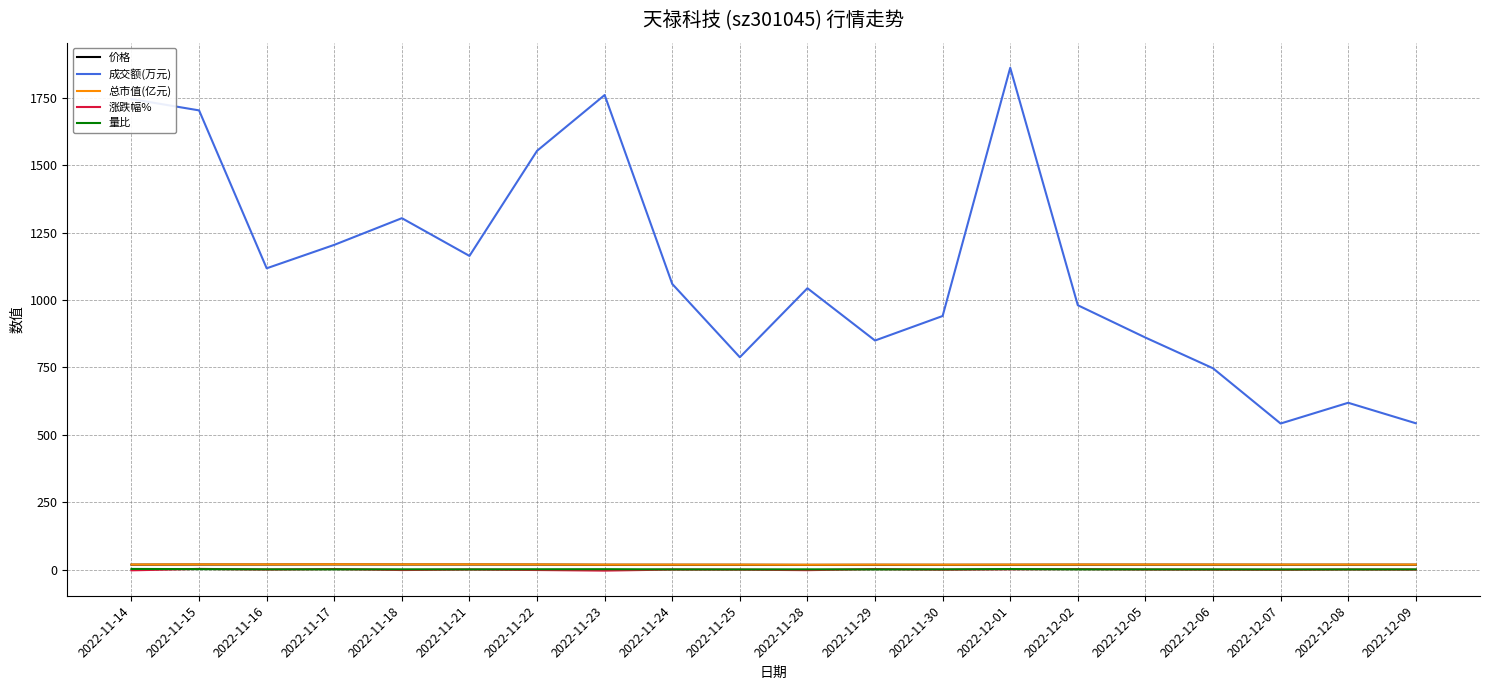

What is the minimum value for 成交额(万元)?

542.0